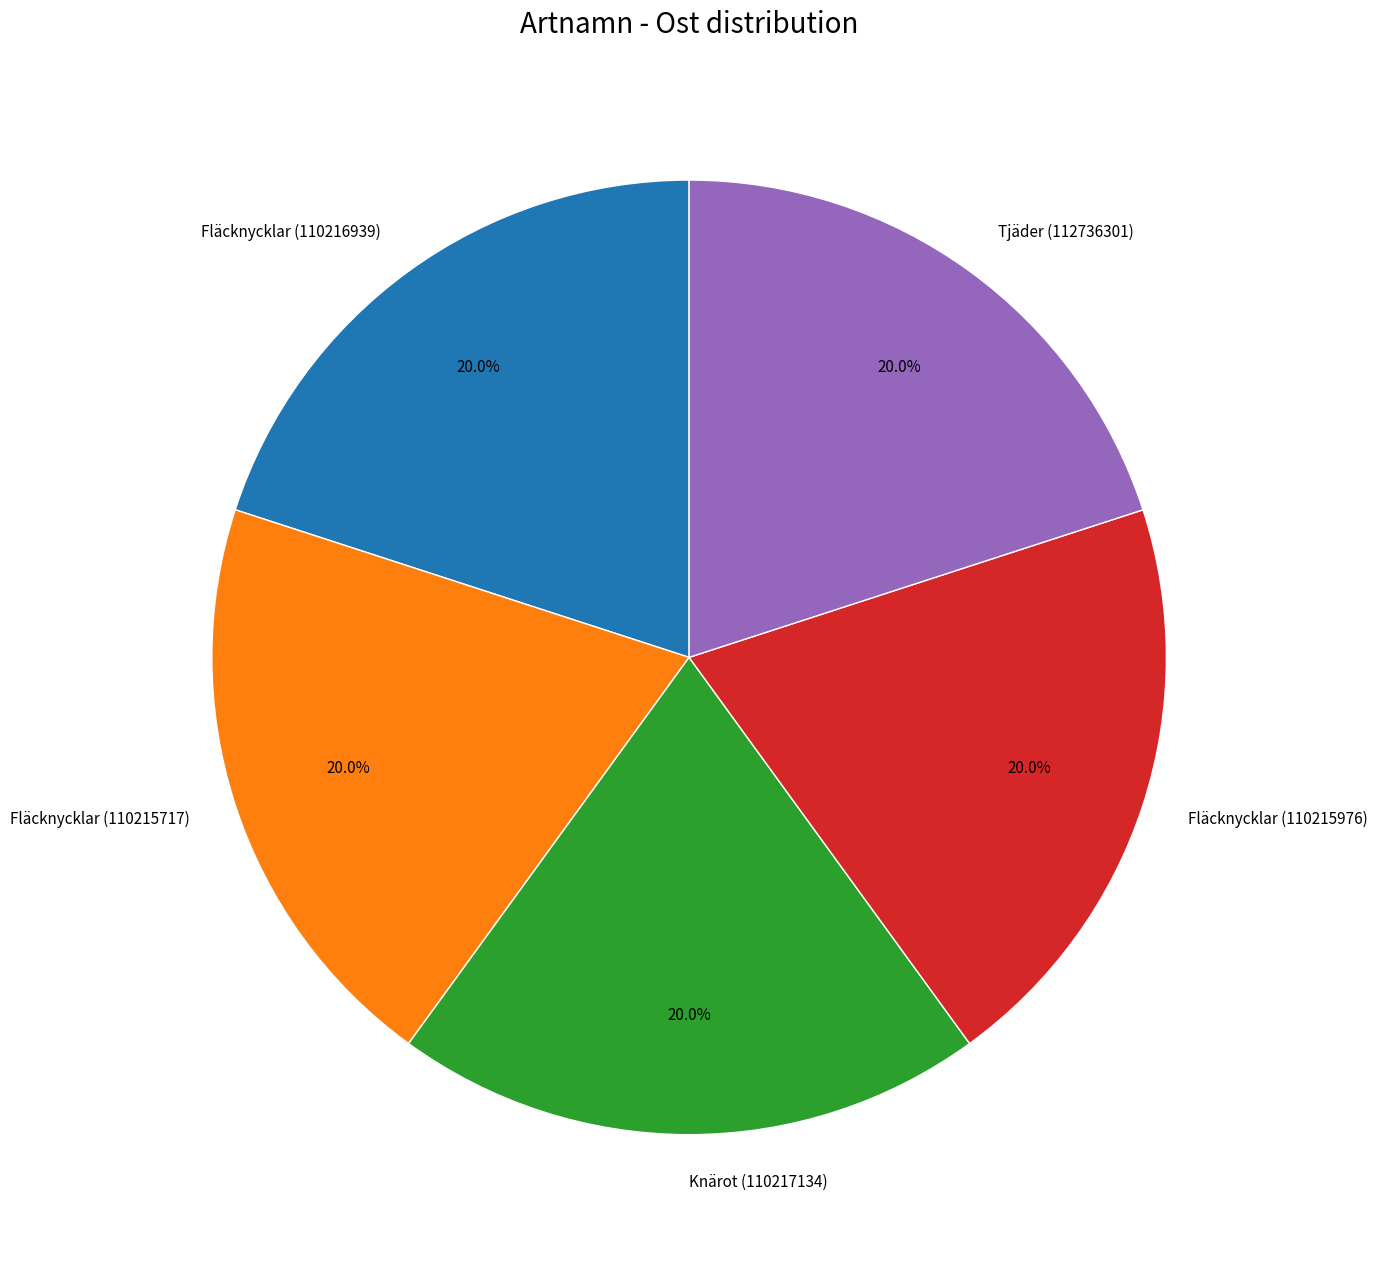

Approximately how many times larger is the value at Fläcknycklar (110215976) compared to Fläcknycklar (110215717)?

1.0